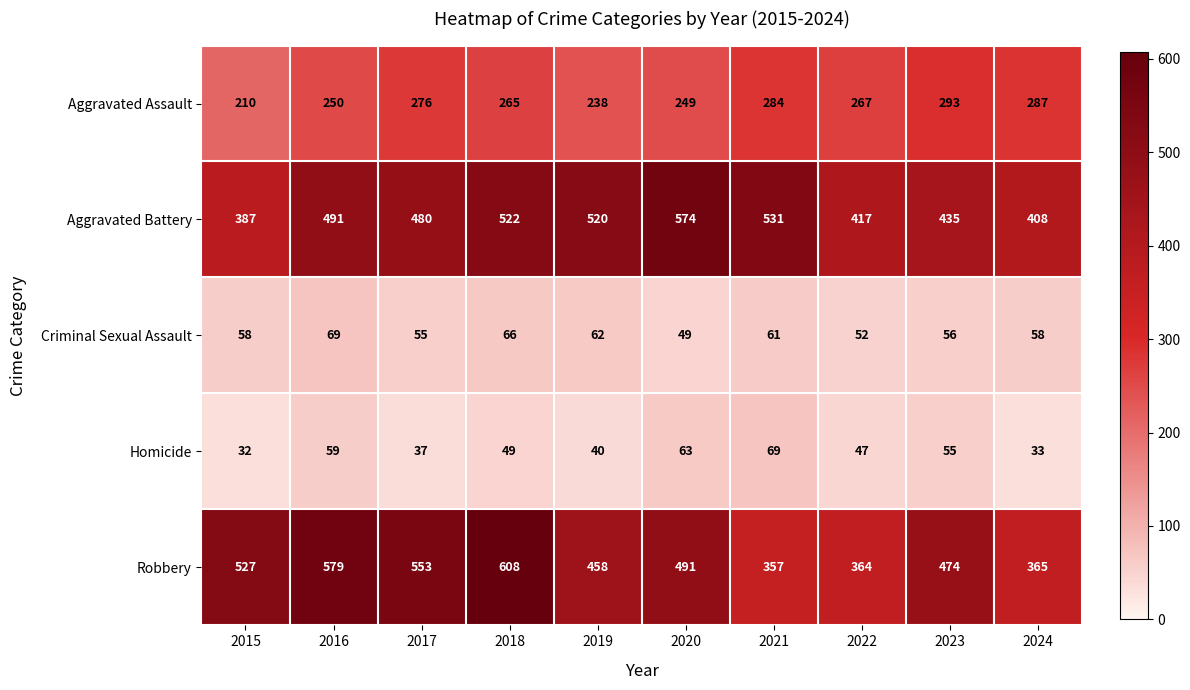

Which series has the largest total across all categories?

Robbery